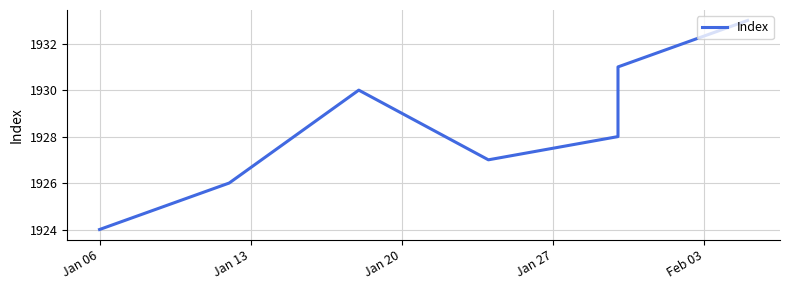

What is the greatest value displayed?

1933